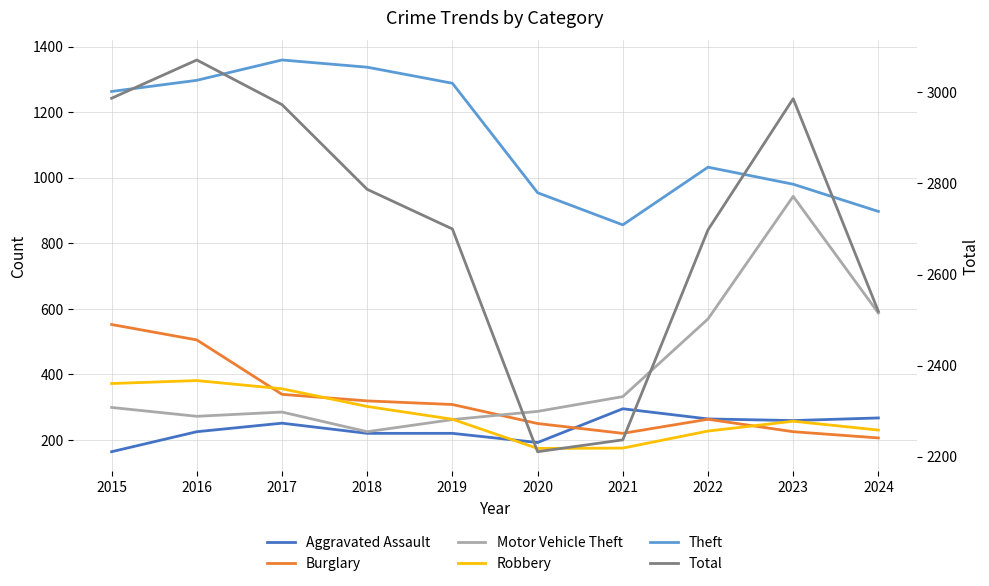

Where is Theft nearest to the value 1107?

2022